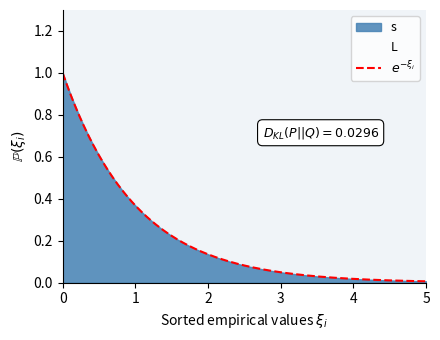

How many lines are shown in the chart?

2